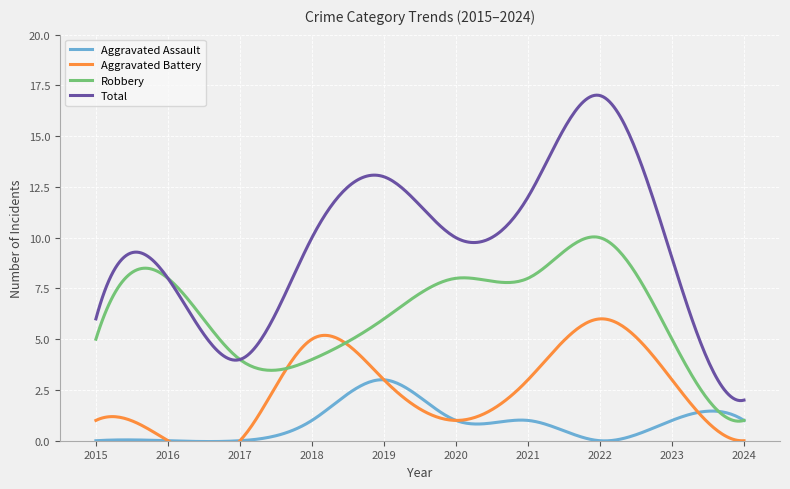

Is it true that Aggravated Battery equals 3 at 2021?

True